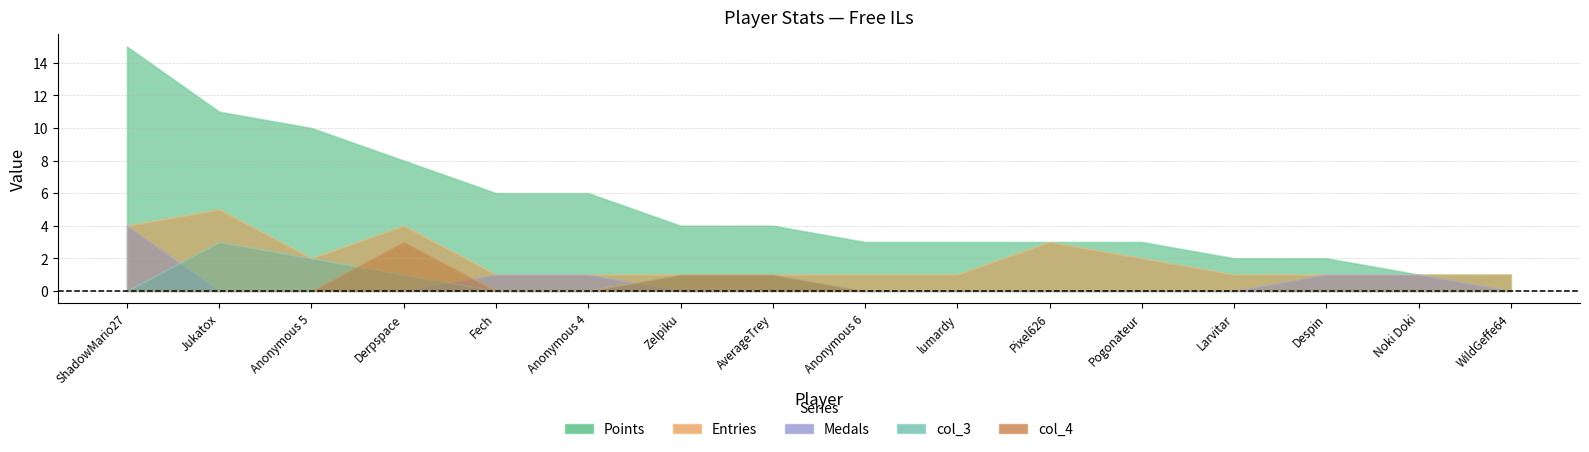

What is the total value across all series at Anonymous 4?

8